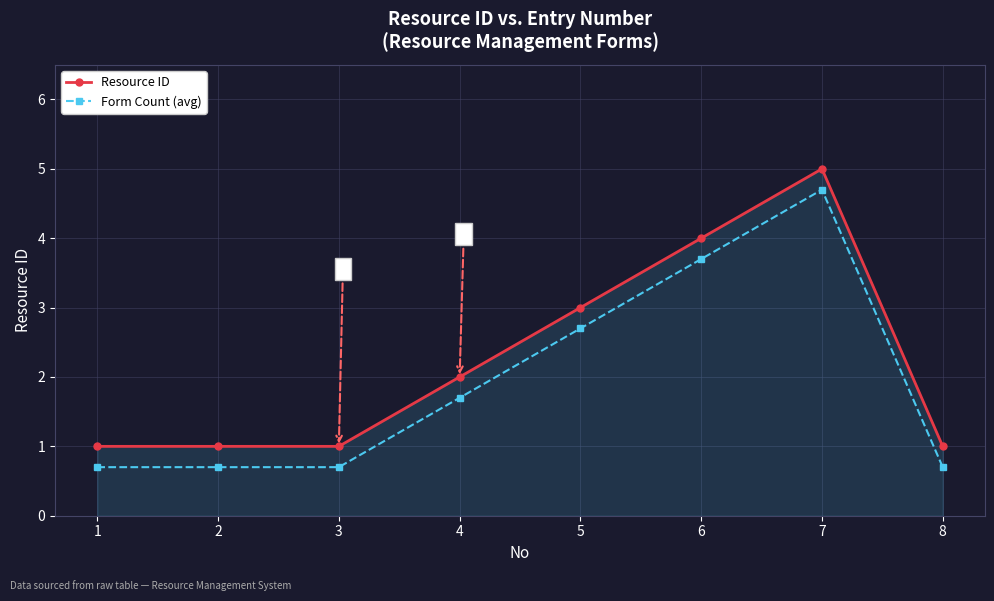

Is it true that Resource ID equals 1.0 at 1?

True